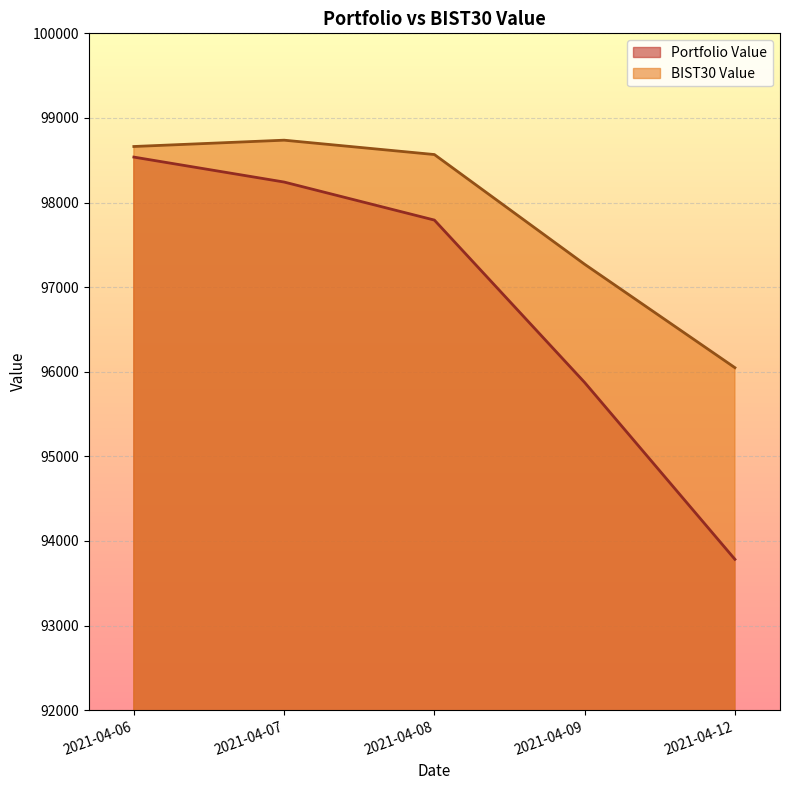

How many data points in BIST30 Value are above 98567?

3